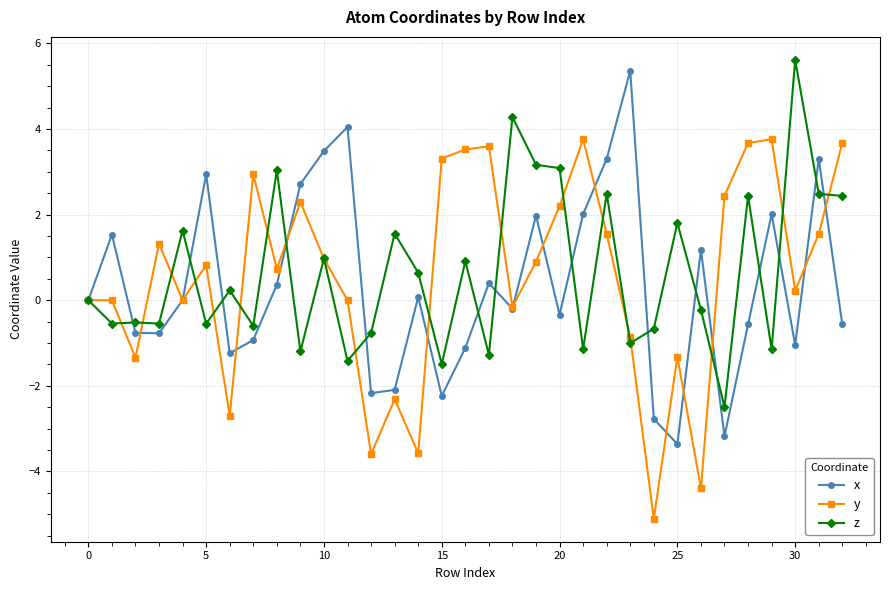

Is this an area chart (filled region under the line)?

No